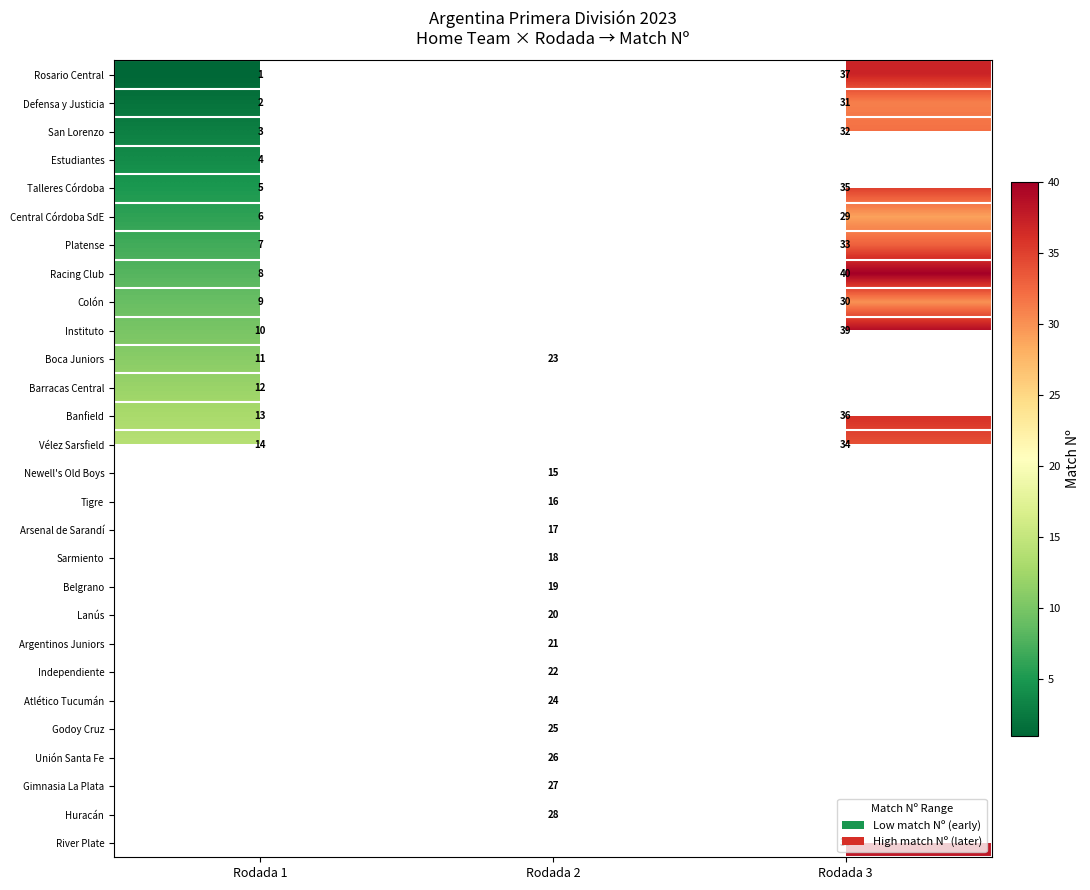

Which category has the highest value across all series?

Rodada 3